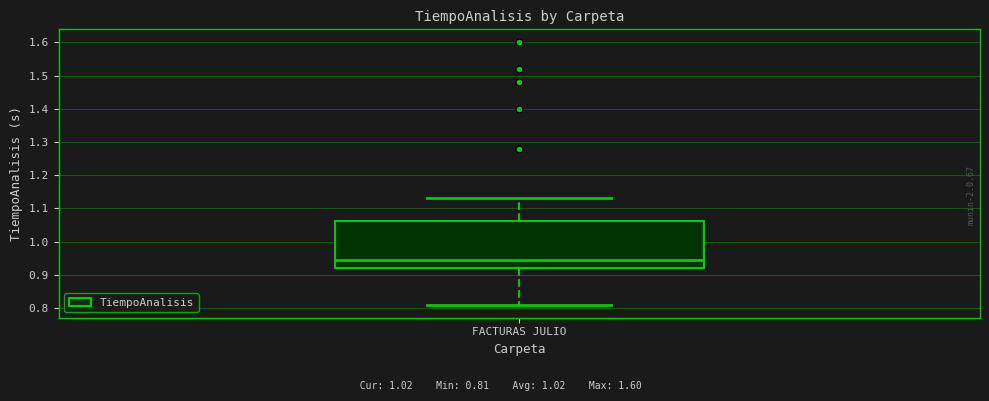

Transcribe this box plot: give where the median line is, the range the box spans, and where the two whiskers end, as read against the y-axis. The values are not printed on the chart, so give them approximately, as read against the axis.

median 0.95, box 0.92 to 1.06, whiskers 0.81 to 1.13